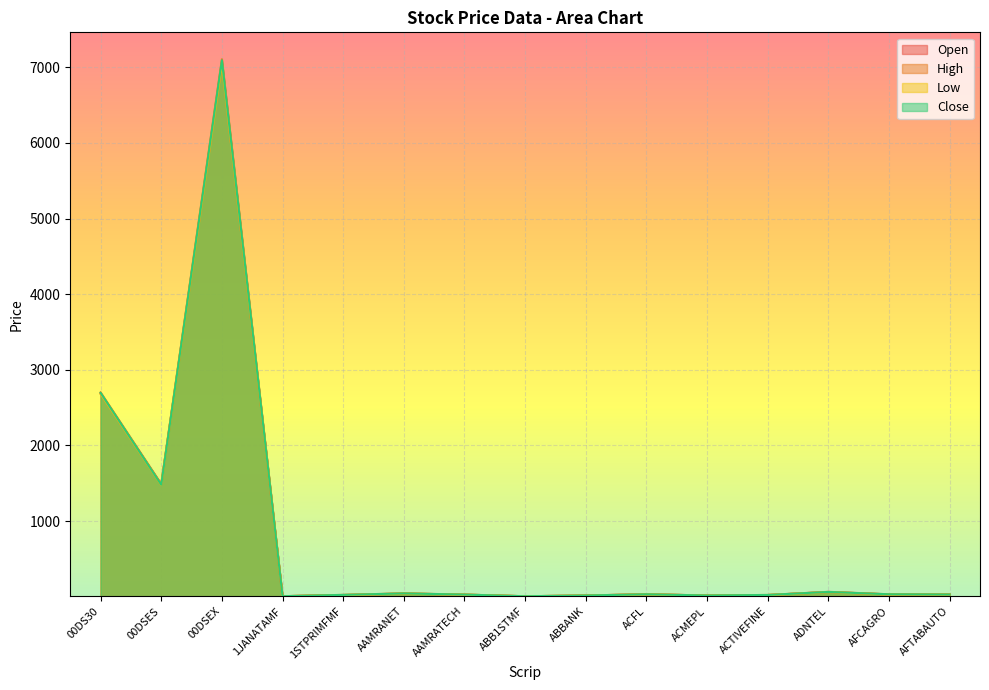

At which label does Open reach its peak?

00DSEX